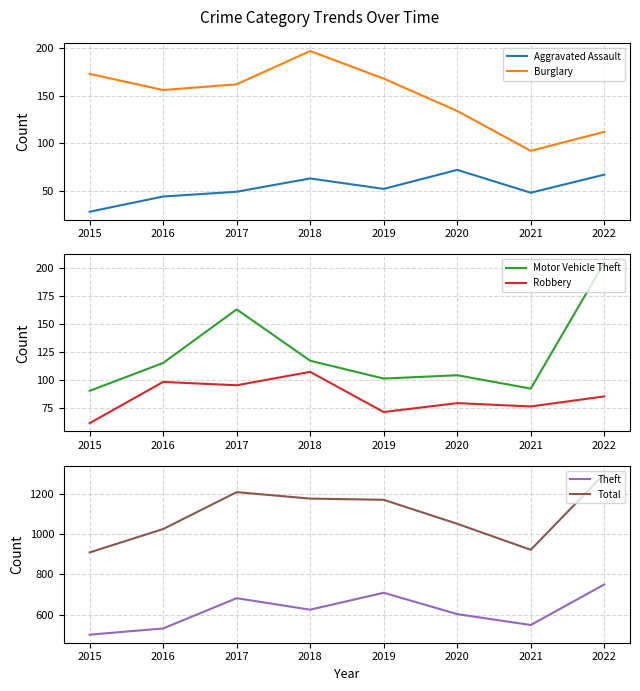

Where is Total nearest to the value 1103?

2020